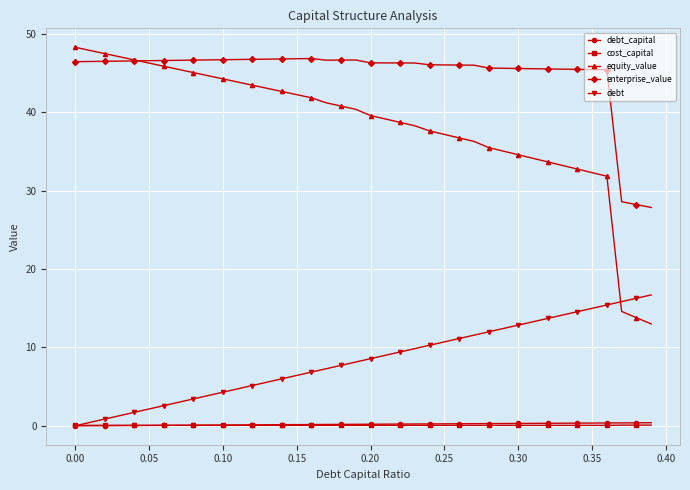

What is the maximum value for debt?

16.7